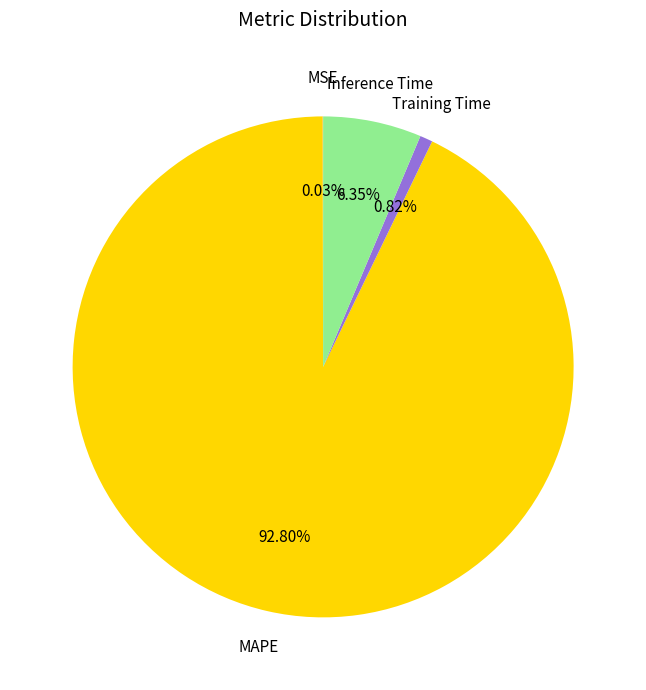

Is the sum of Inference Time and MAPE greater than half?

Yes